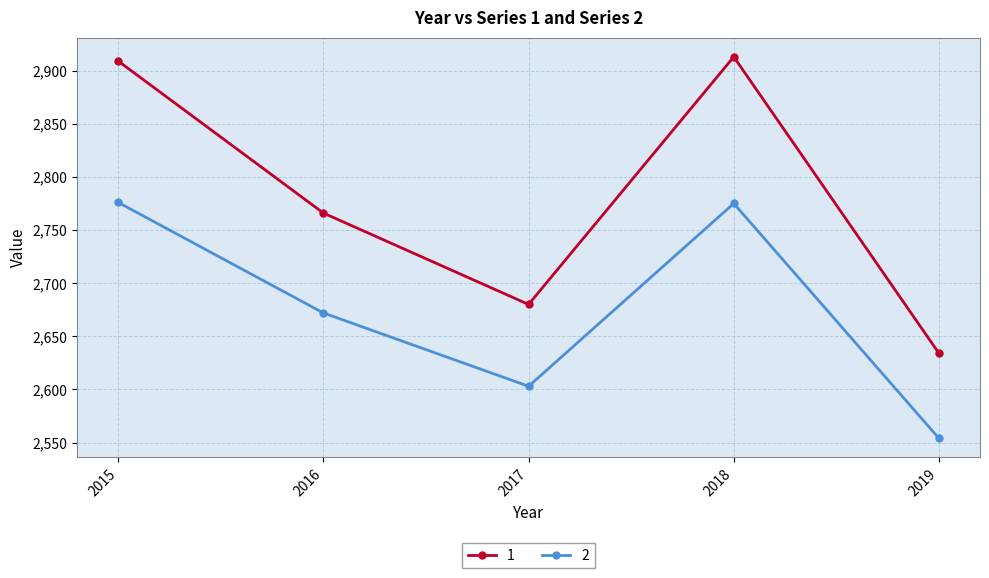

Which series has the largest range (max minus min)?

1